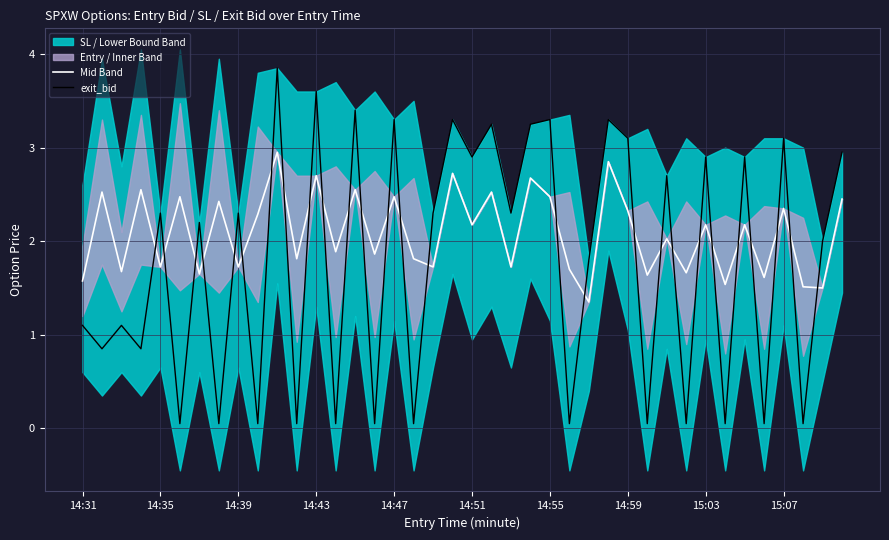

Where does the exit_bid series first go above 2?

14:35